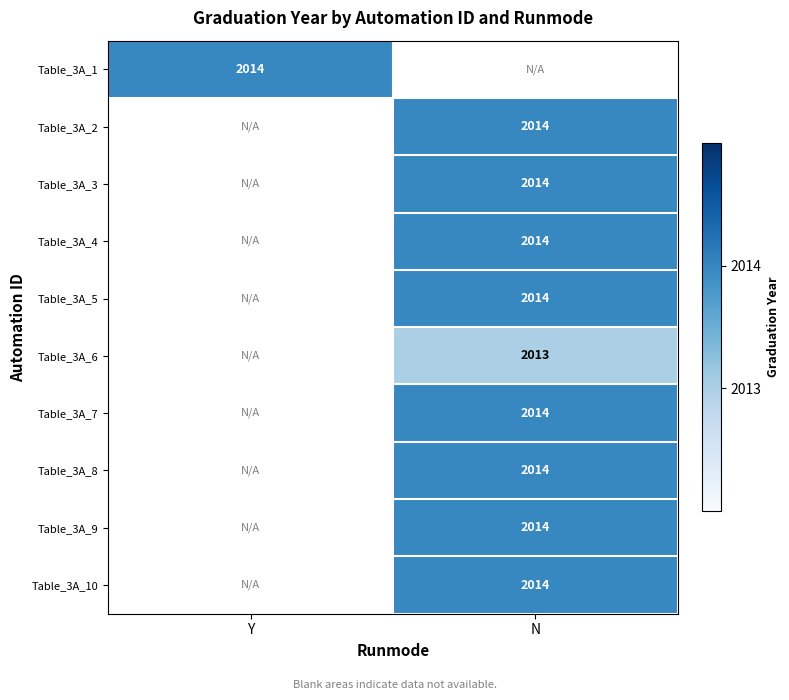

Count the number of data series in this chart.

10